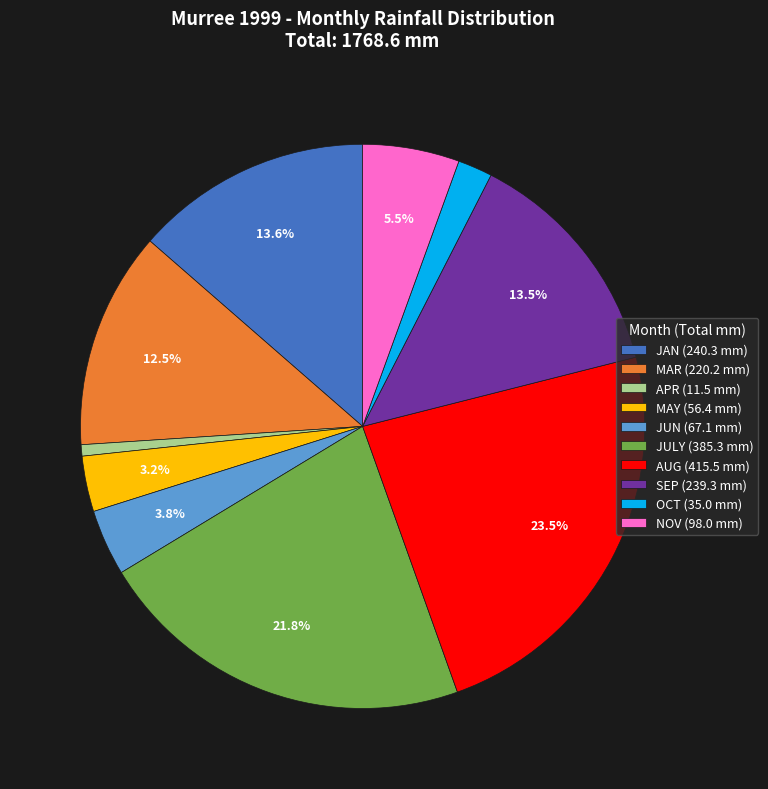

Between MAY (56.4 mm) and APR (11.5 mm), which is larger?

MAY (56.4 mm)